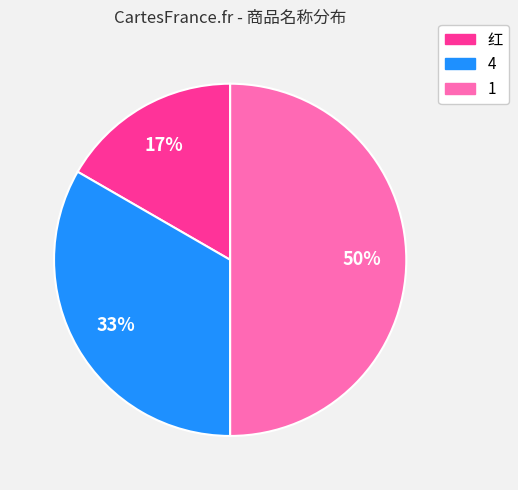

Which slice is the smallest?

红